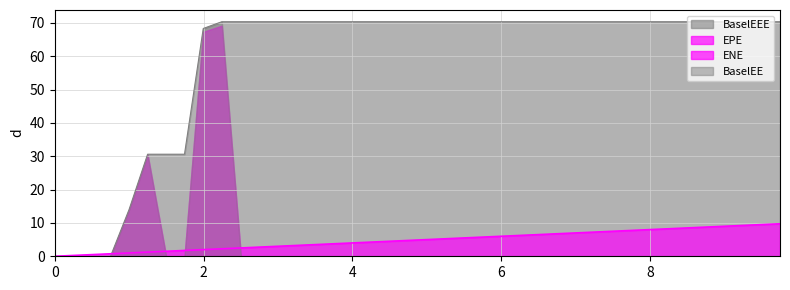

What is the value of the BaselEEE point at the 14th from the left?

70.3